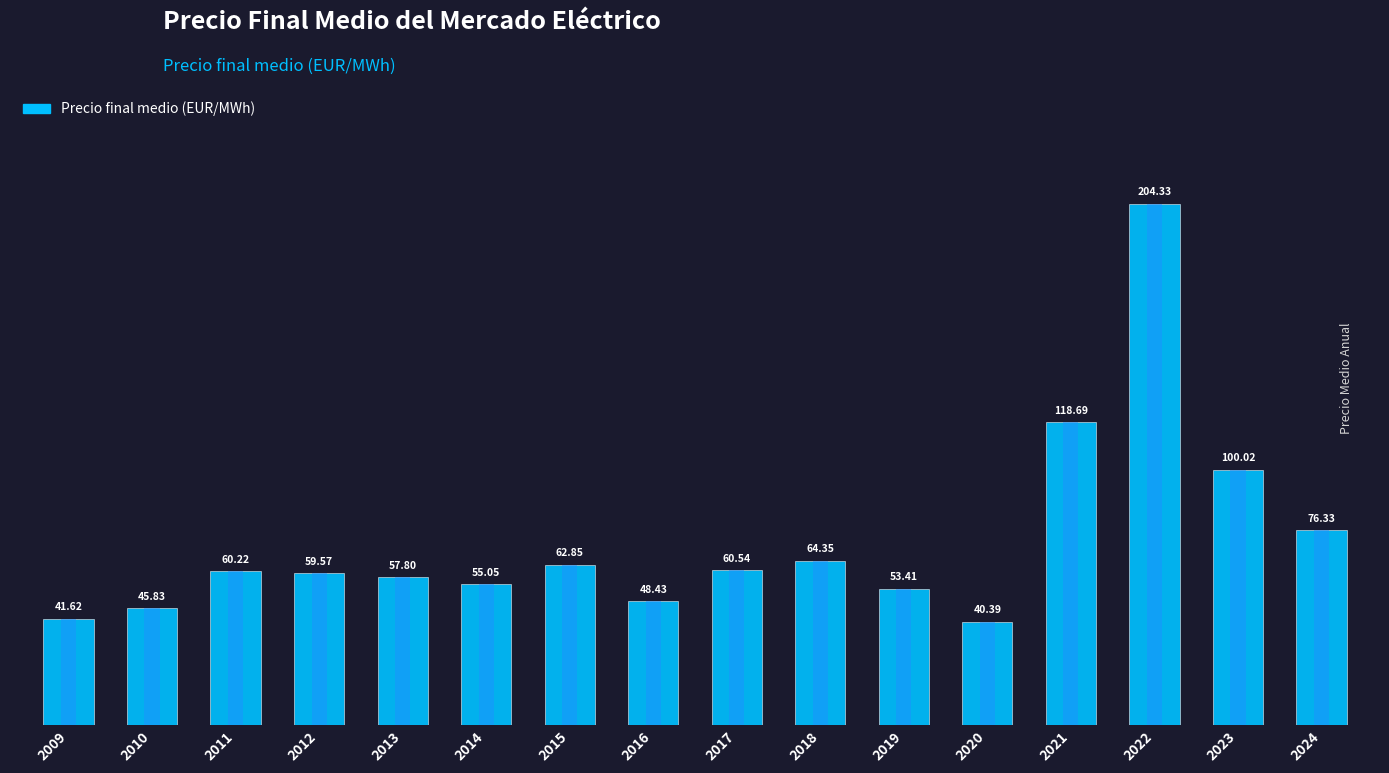

List the labels in order of value, smallest first.

2020, 2009, 2010, 2016, 2019, 2014, 2013, 2012, 2011, 2017, 2015, 2018, 2024, 2023, 2021, 2022